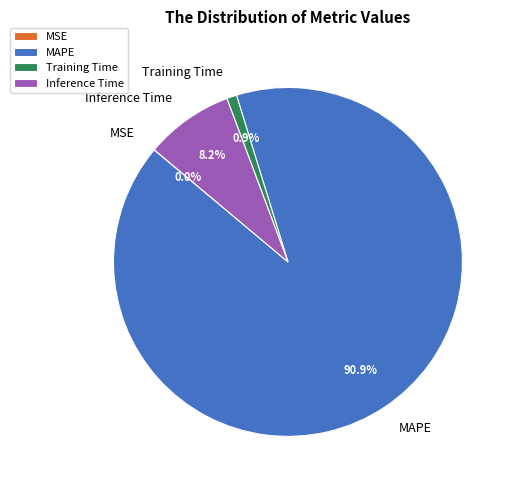

Does MAPE account for over 50% of the chart?

Yes